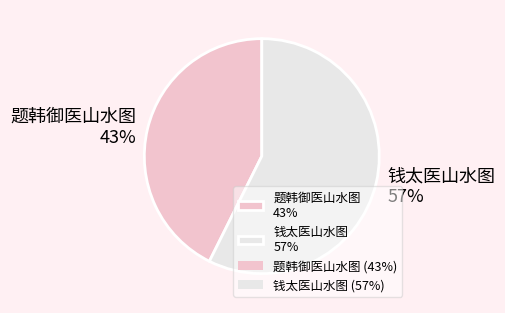

Which category has the smallest portion of the pie?

题韩御医山水图